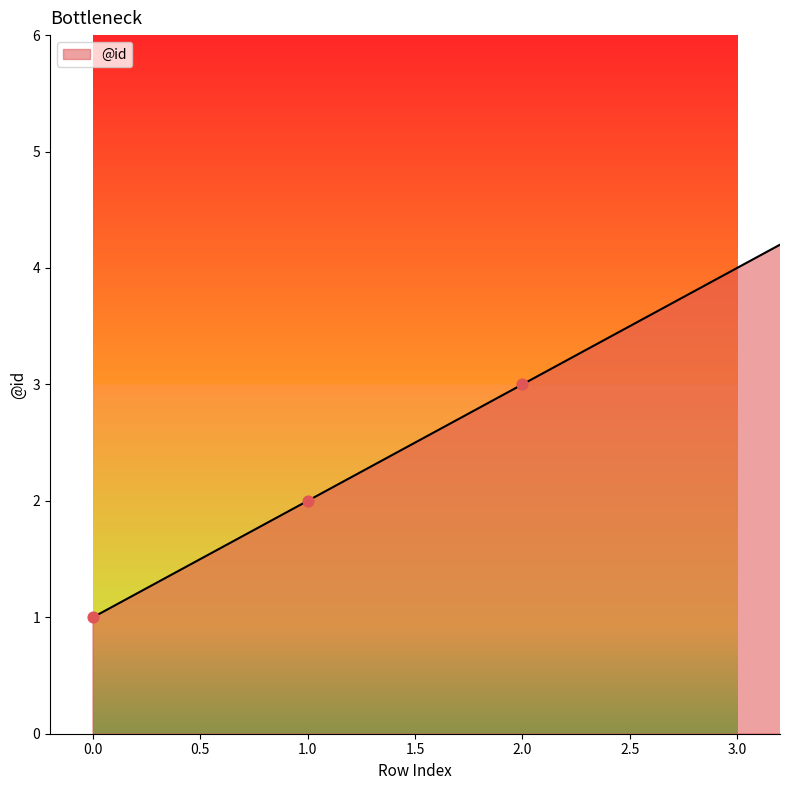

True or false: there are more than 2 points higher than both neighbors.

False